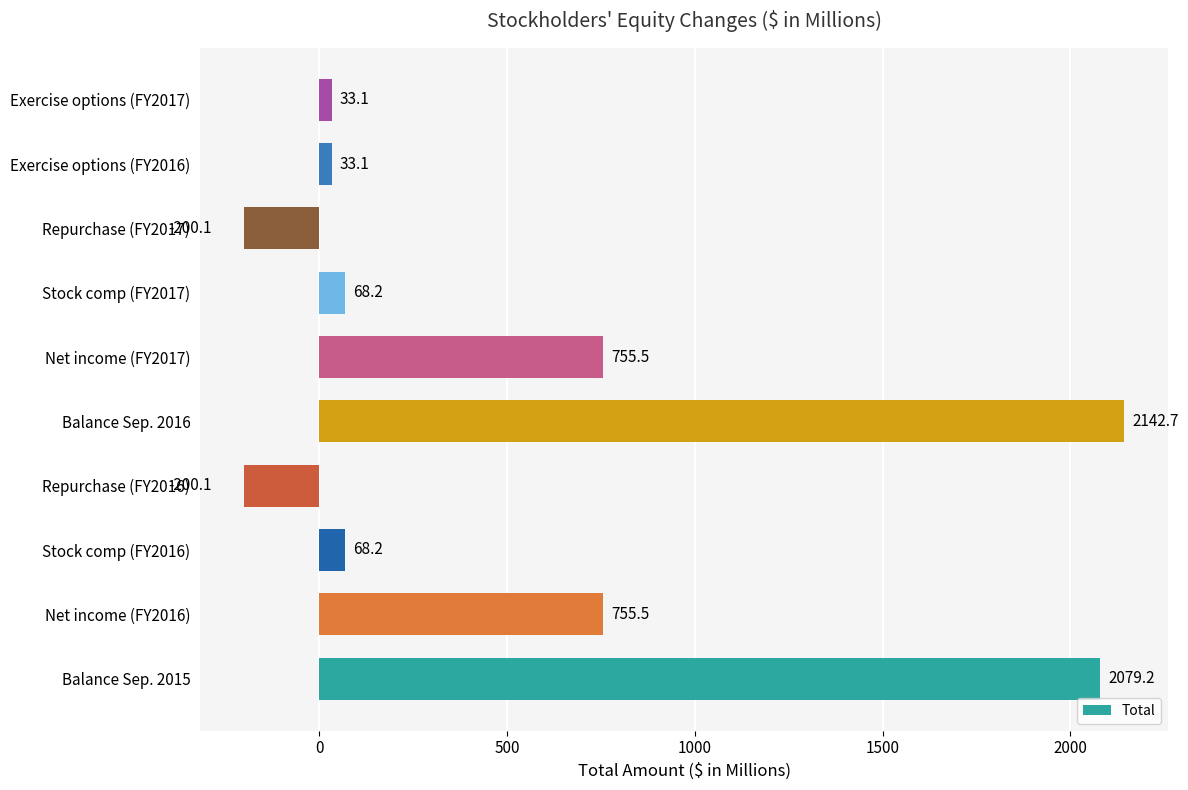

Which has a higher value, Repurchase (FY2017) or Stock comp (FY2017)?

Stock comp (FY2017)